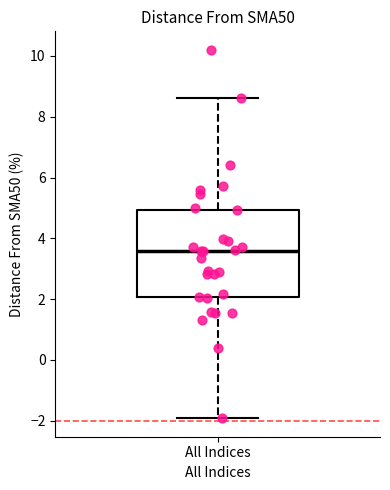

Transcribe this box plot: give where the median line is, the range the box spans, and where the two whiskers end, as read against the y-axis. The values are not printed on the chart, so give them approximately, as read against the axis.

median 3.6, box 2.0 to 5.0, whiskers -2.0 to 8.6